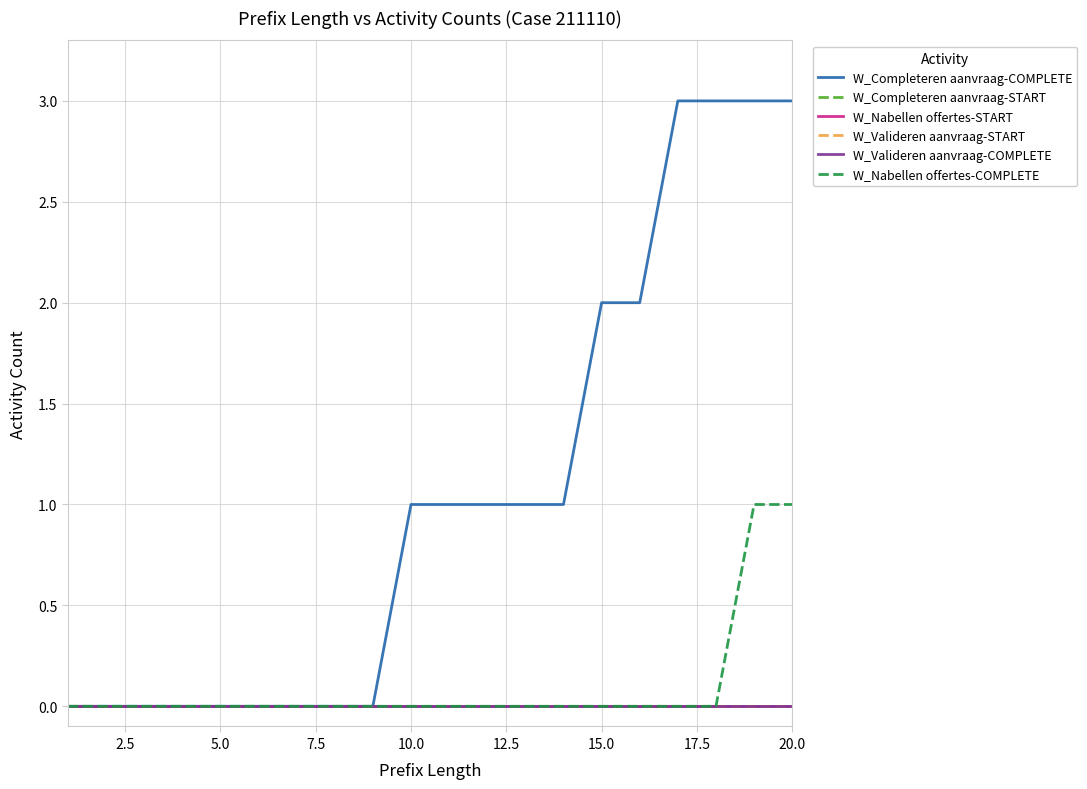

How many lines are shown in the chart?

6